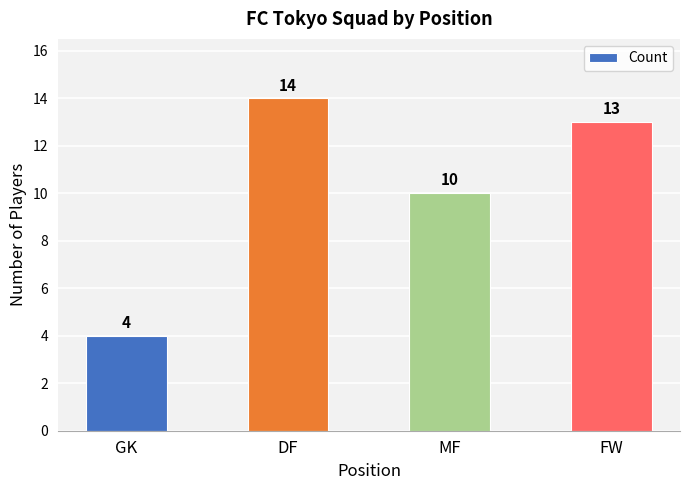

Are the bars horizontal?

No